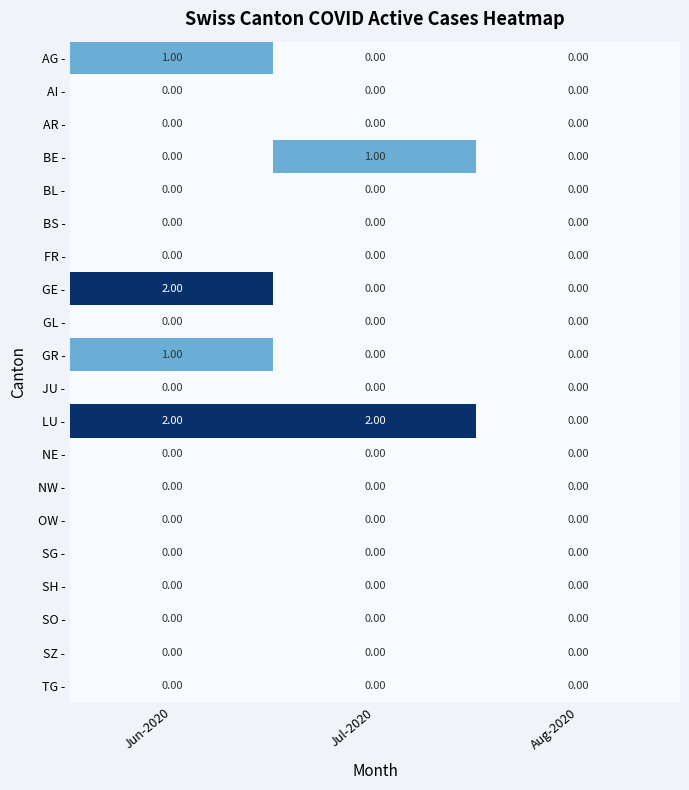

What is the total value across all series at Jul-2020?

3